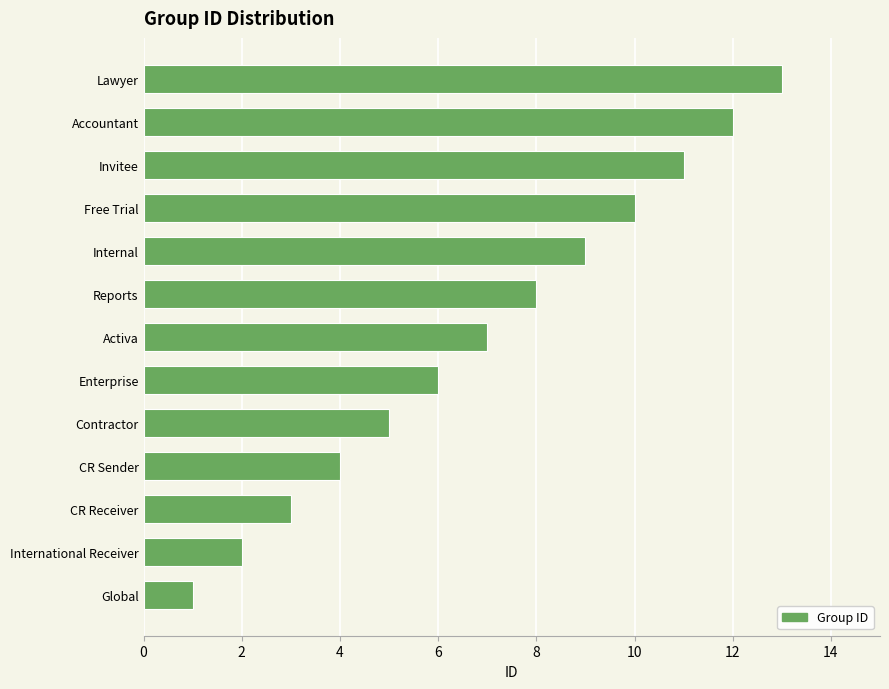

Does the chart contain any negative values?

No